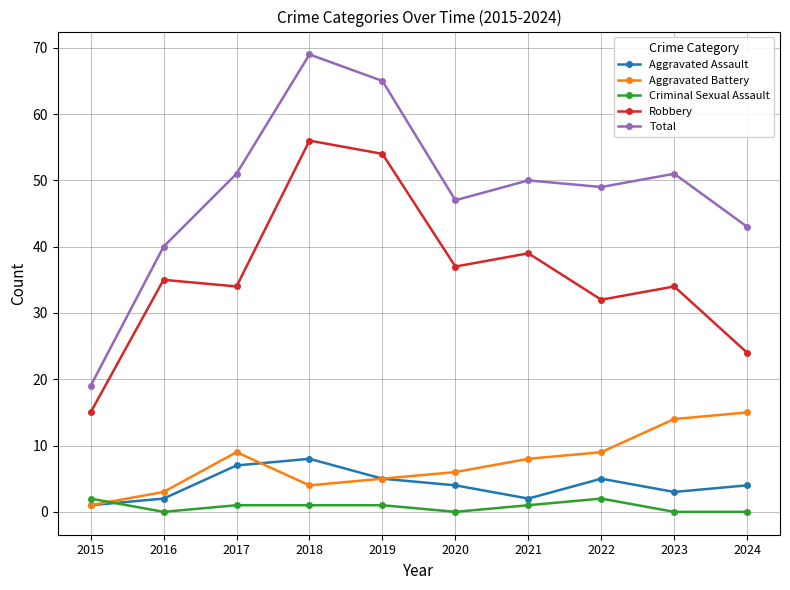

Count the number of categories in the chart.

10